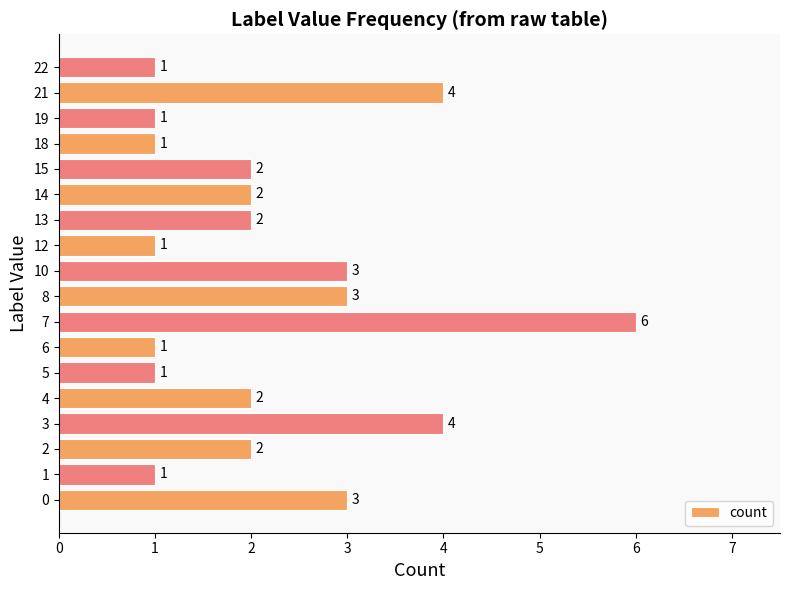

Reading bottom to top, list all the values displayed in this chart.

3	1	2	4	2	1	1	6	3	3	1	2	2	2	1	1	4	1